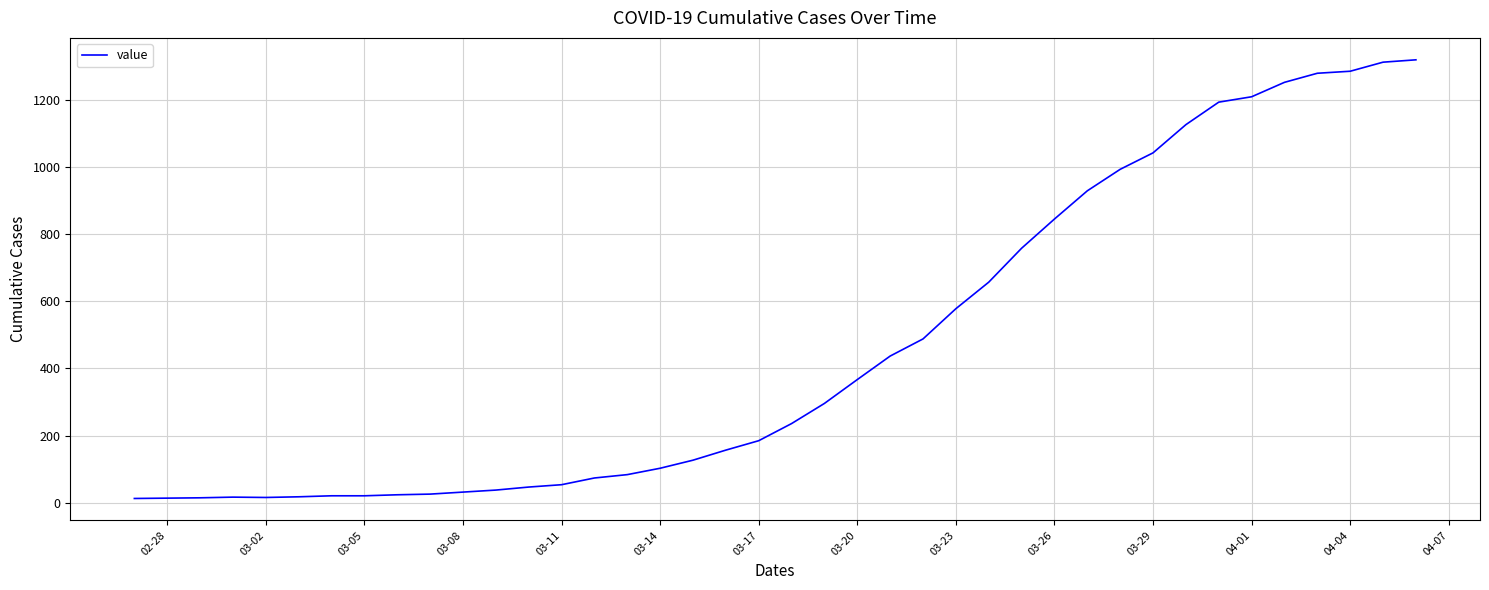

What is the greatest value displayed?

1319